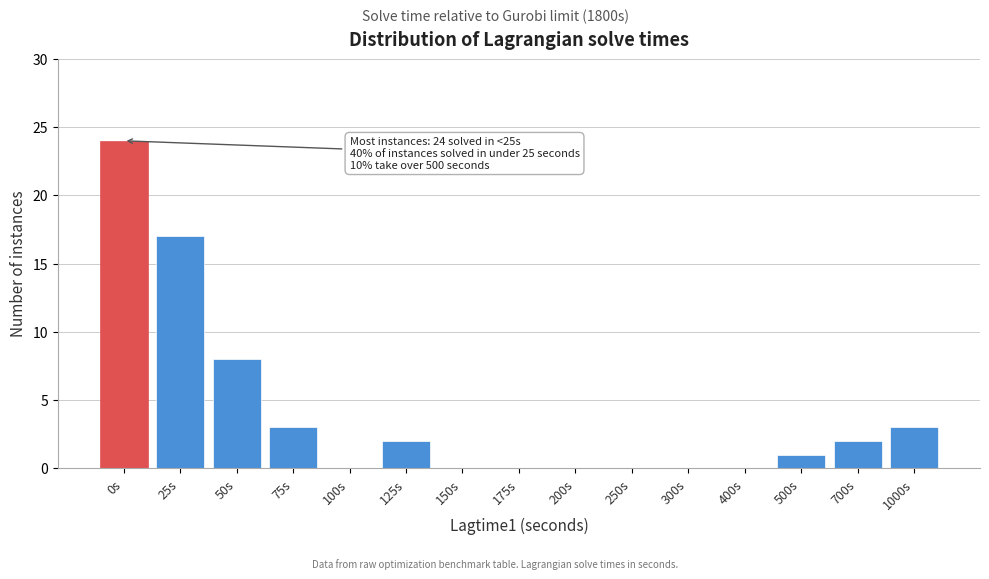

Reading left to right, transcribe all the data shown in this chart.

0s=24	25s=17	50s=8	75s=3	100s=0	125s=2	150s=0	175s=0	200s=0	250s=0	300s=0	400s=0	500s=1	700s=2	1000s=3